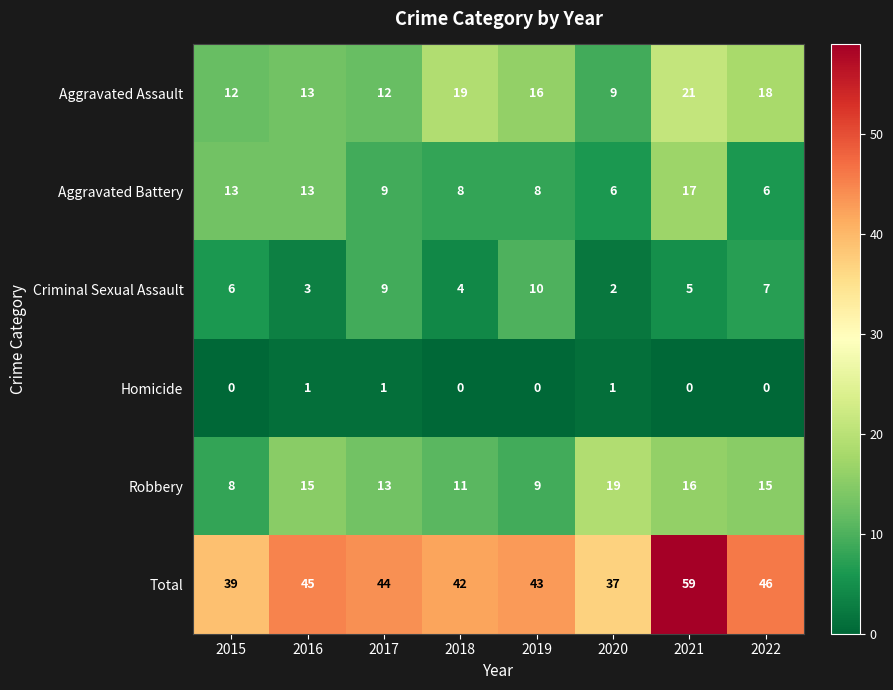

List the labels in order of Total value, largest first.

2021, 2022, 2016, 2017, 2019, 2018, 2015, 2020